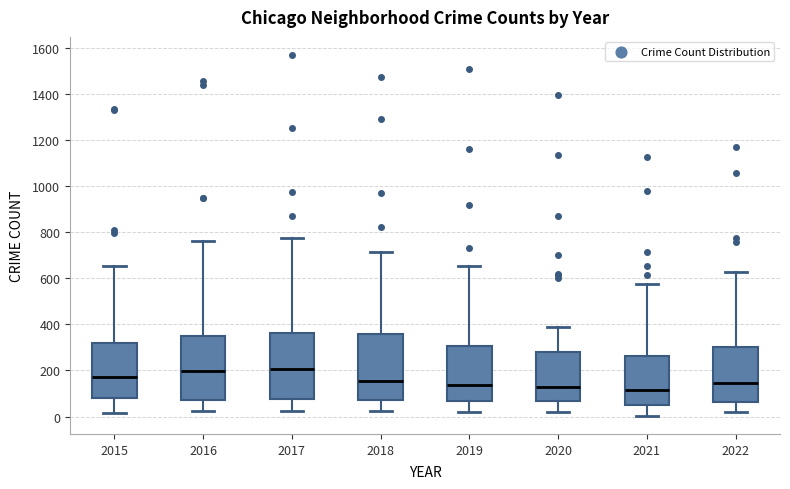

Reading left to right, transcribe this box plot: for each box, give where its median line is, the range the box spans, and where its two whiskers end, as read against the y-axis. The values are not printed on the chart, so give them approximately, as read against the axis.

2015: median 180, box 80 to 320, whiskers 20 to 660
2016: median 200, box 80 to 340, whiskers 20 to 760
2017: median 200, box 80 to 360, whiskers 20 to 780
2018: median 160, box 80 to 360, whiskers 20 to 720
2019: median 140, box 60 to 300, whiskers 20 to 660
2020: median 120, box 60 to 280, whiskers 20 to 380
2021: median 120, box 60 to 260, whiskers 0 to 580
2022: median 140, box 60 to 300, whiskers 20 to 620